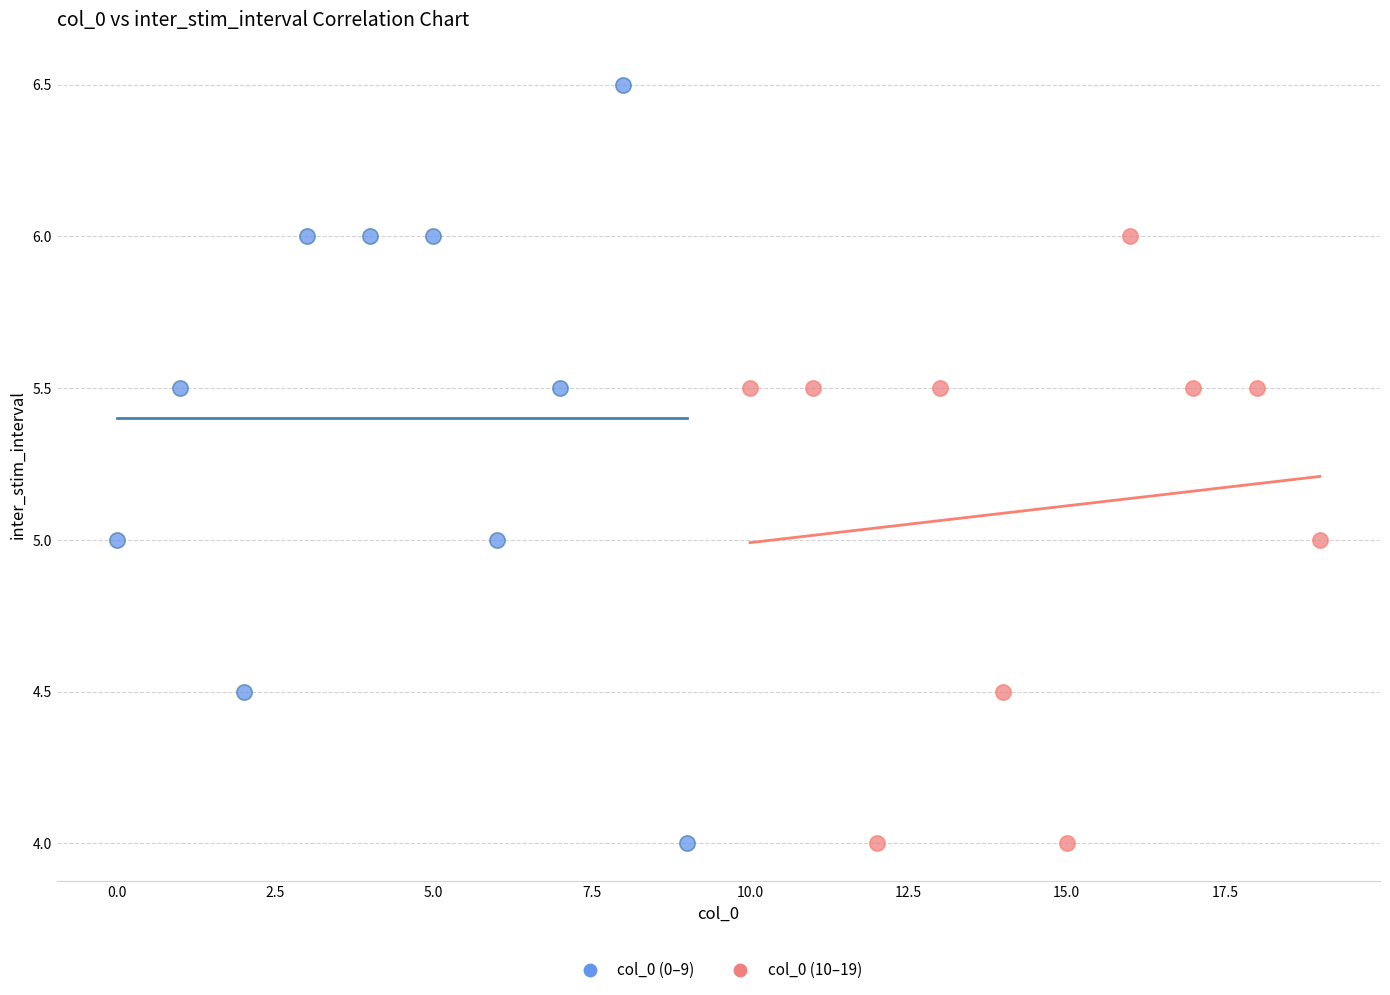

Which series reaches the maximum Y coordinate?

col_0 (0–9)